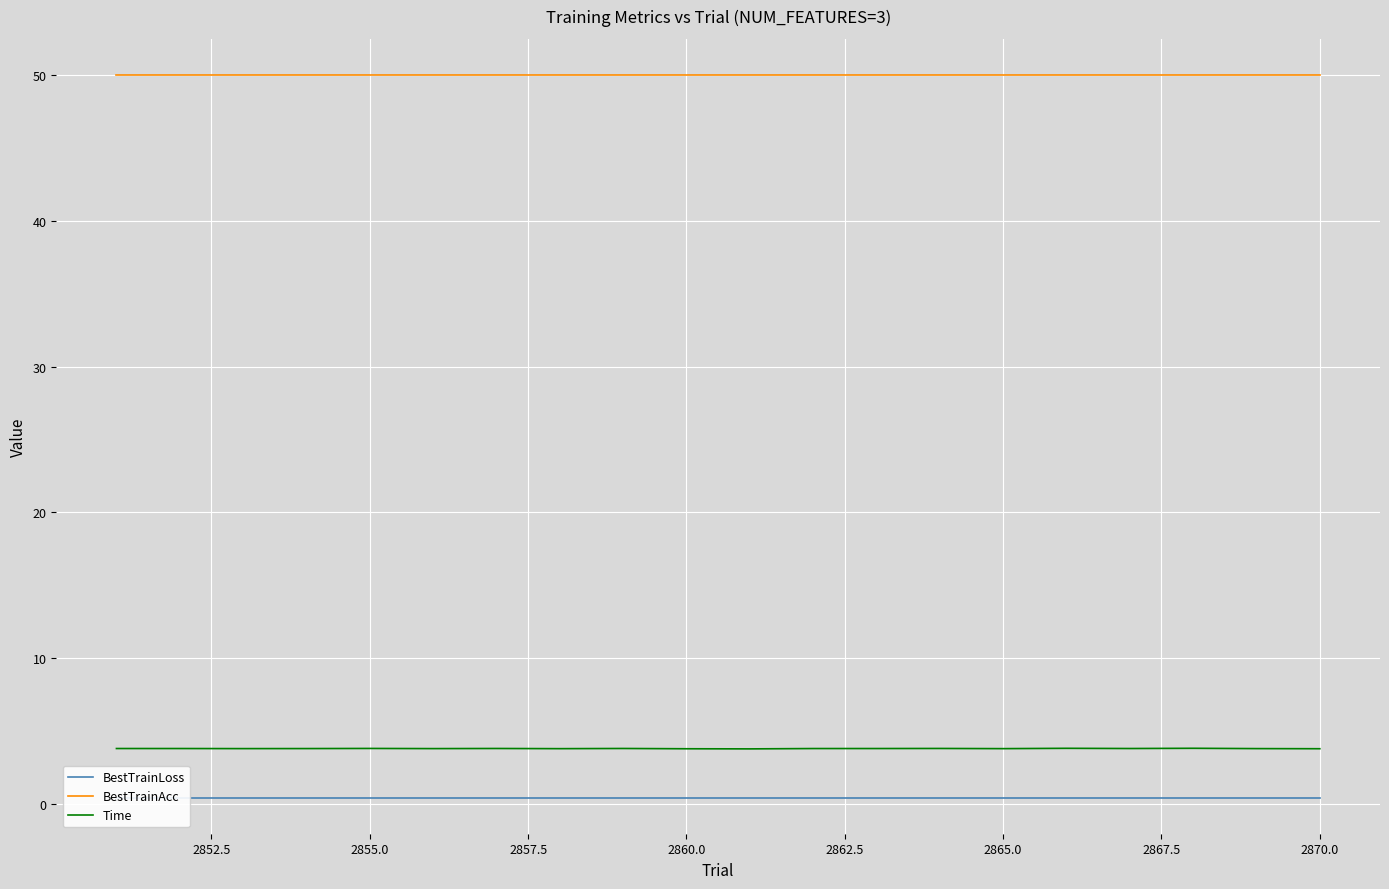

What is the minimum value for Time?

3.8